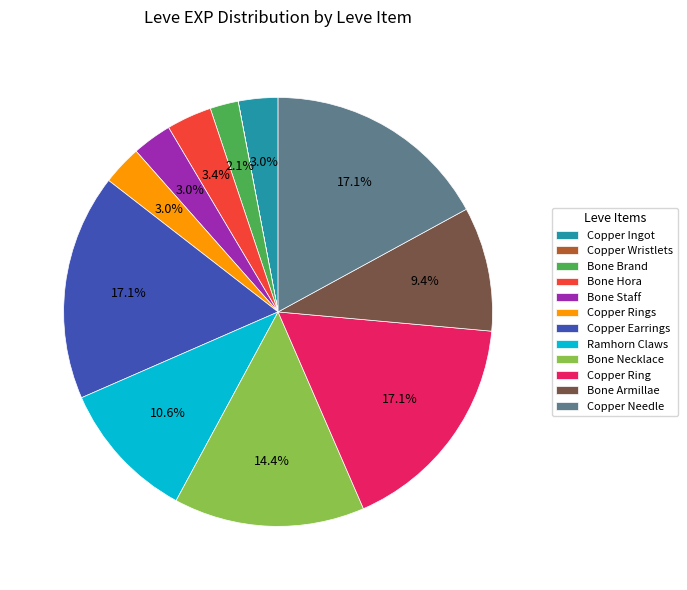

The Ramhorn Claws slice represents 1% of the pie. True or false?

False